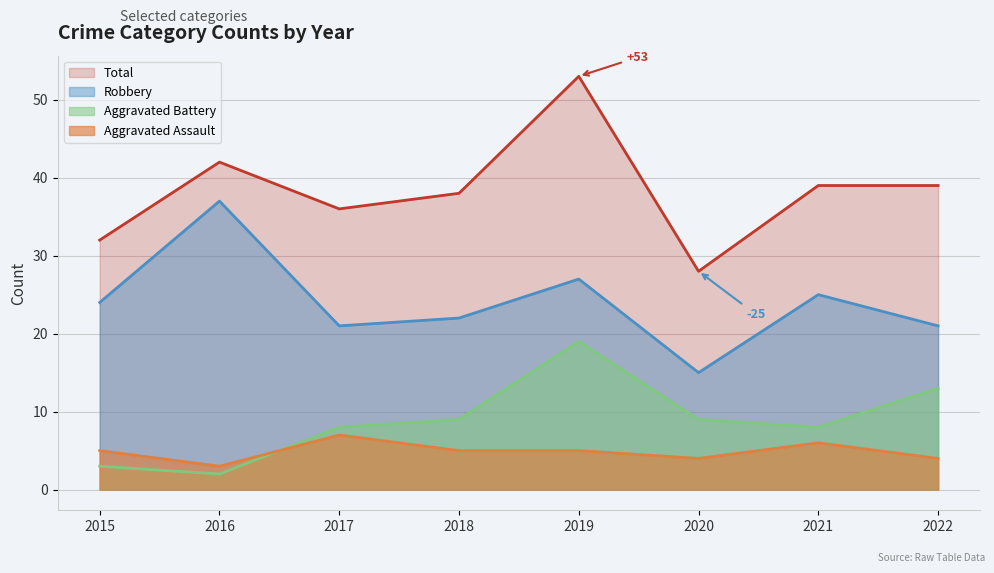

What is the sum of all Robbery values?

192